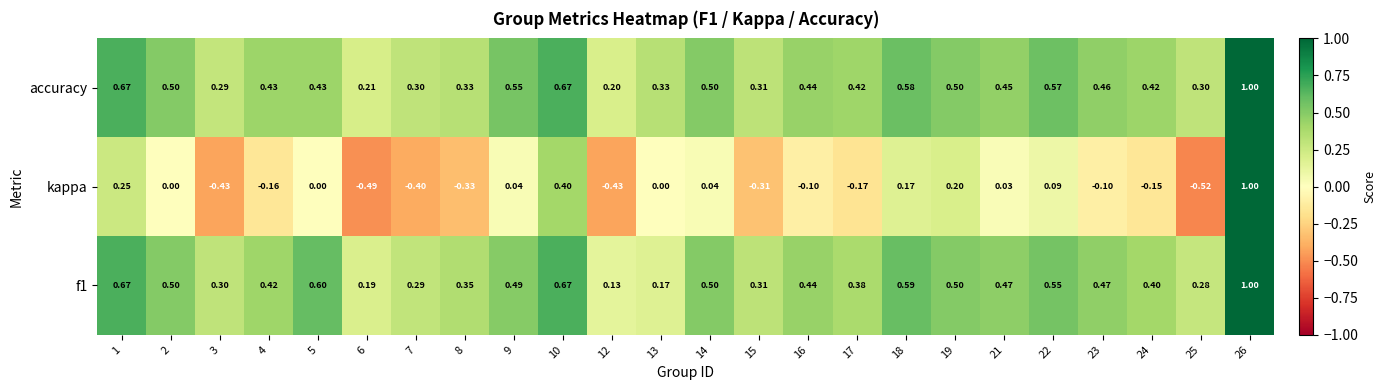

Which series has the largest total across all categories?

accuracy